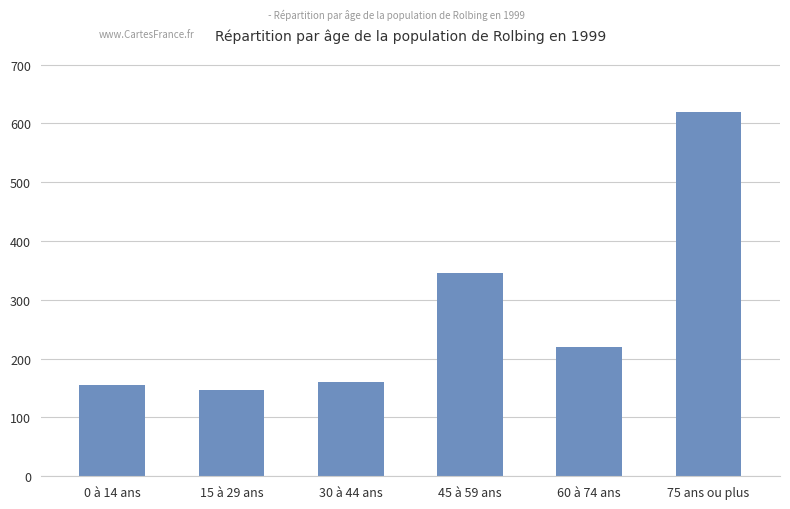

At which label is the value closest to 383?

45 à 59 ans